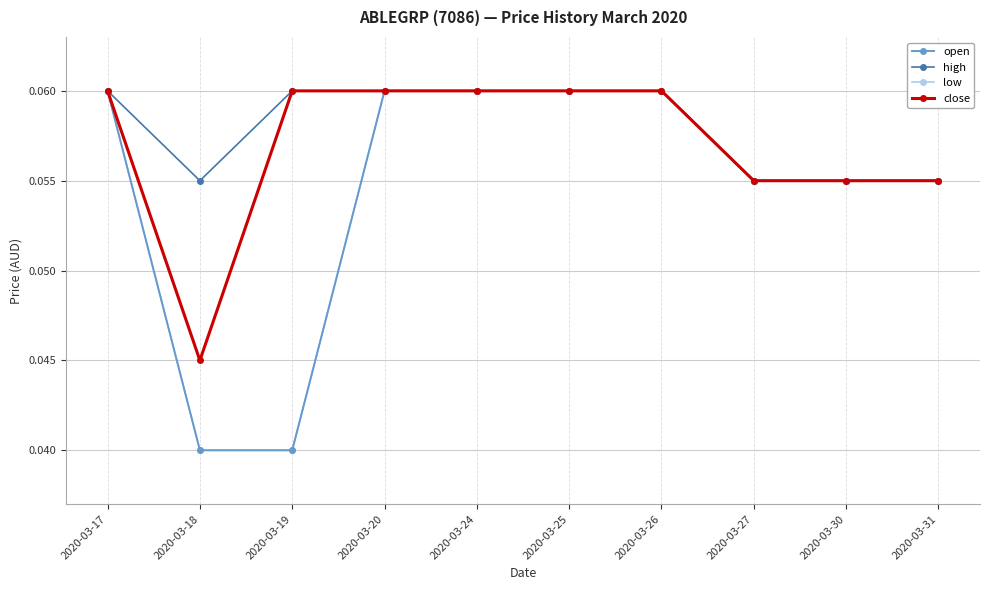

True or false: high and close intersect in this chart.

False